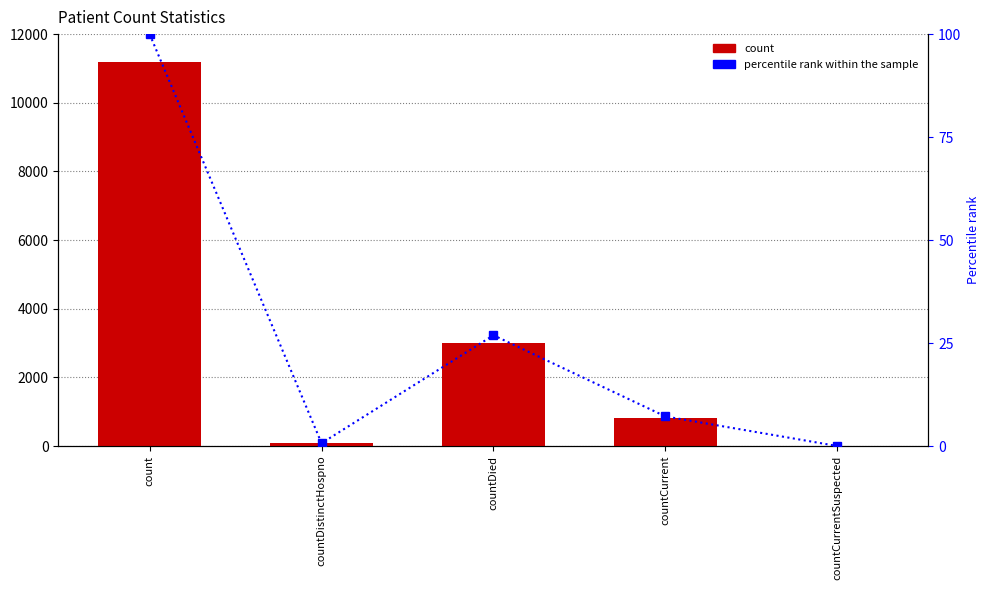

At which label does count reach its peak?

count